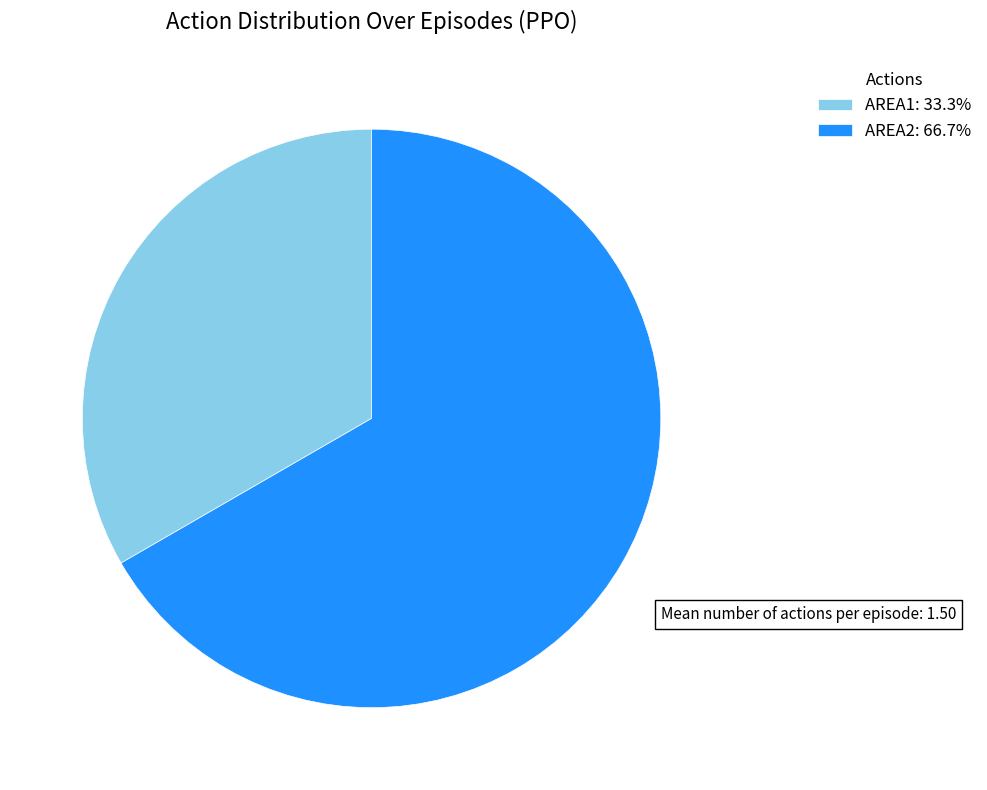

Approximately how many times larger is the value at AREA1: 33.3% compared to AREA2: 66.7%?

0.5